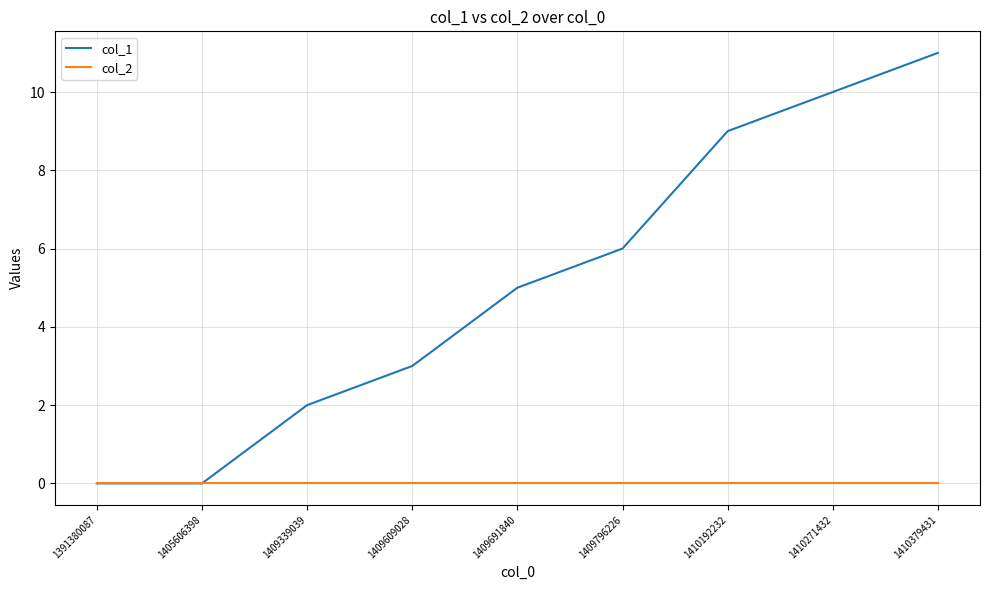

What is the greatest value displayed?

11